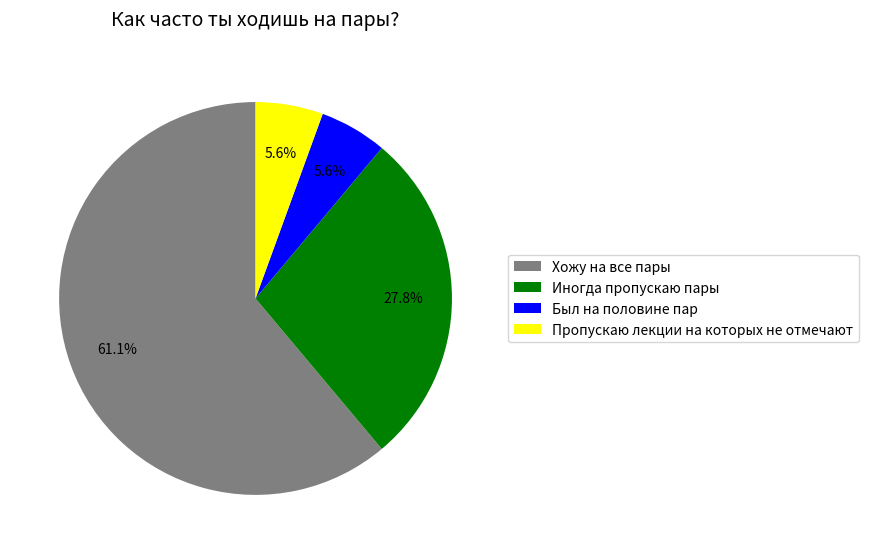

Which slice is the largest?

Хожу на все пары